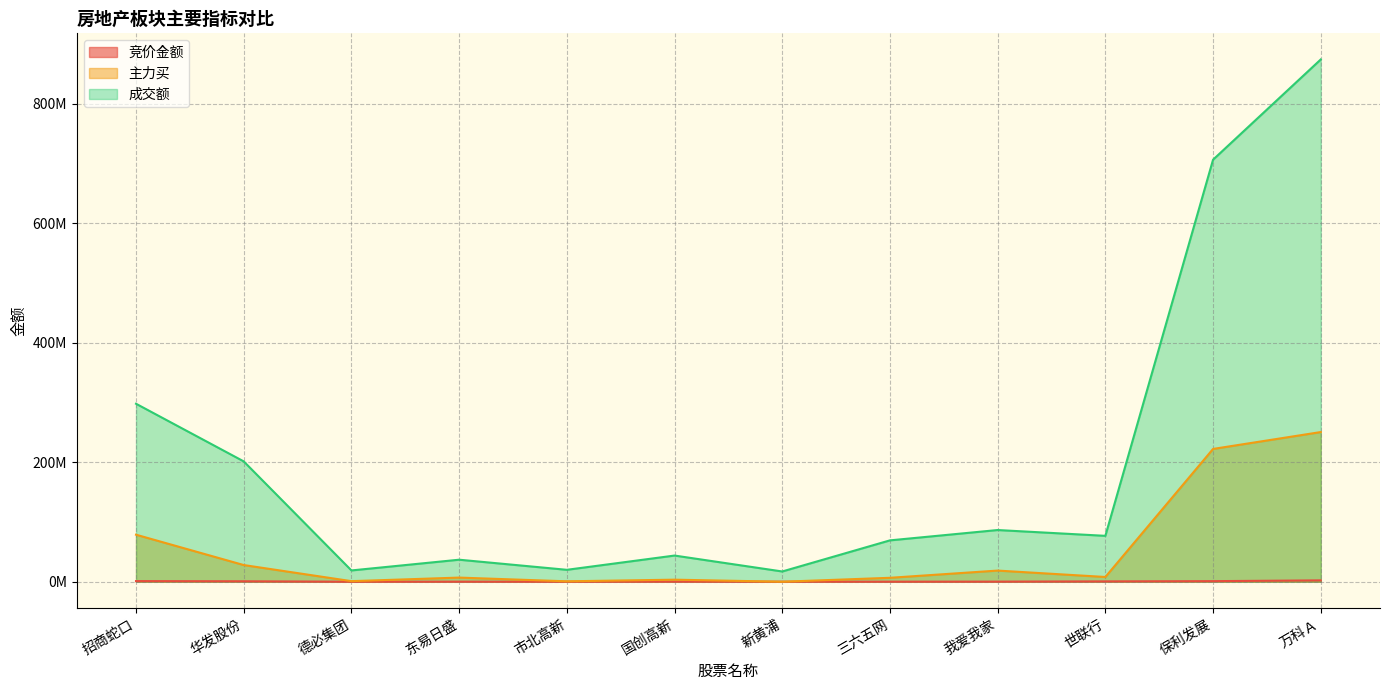

Which has a higher value, 德必集团 or 招商蛇口?

招商蛇口